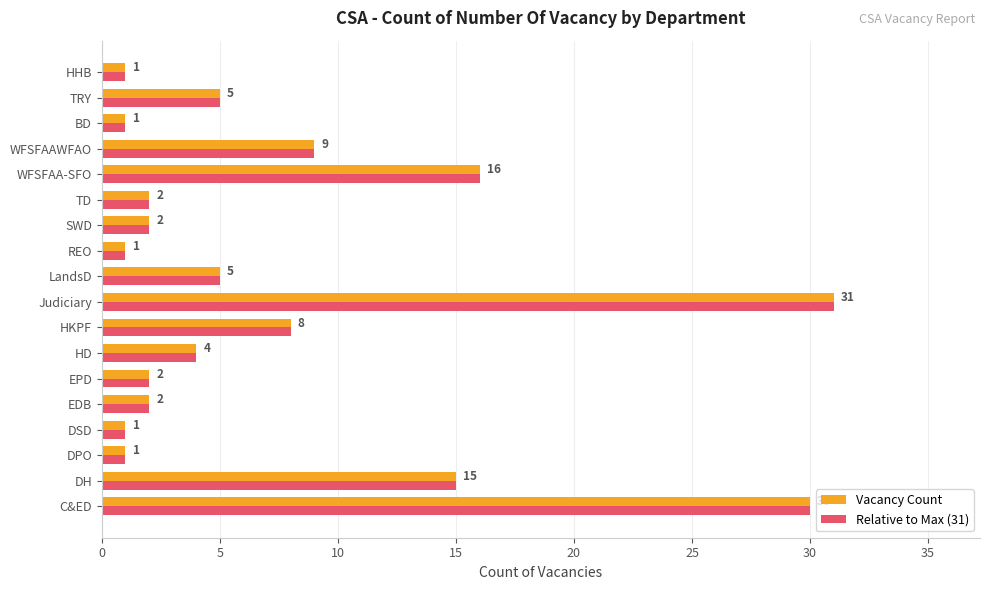

What are all the series names shown in the legend?

Vacancy Count, Relative to Max (31)